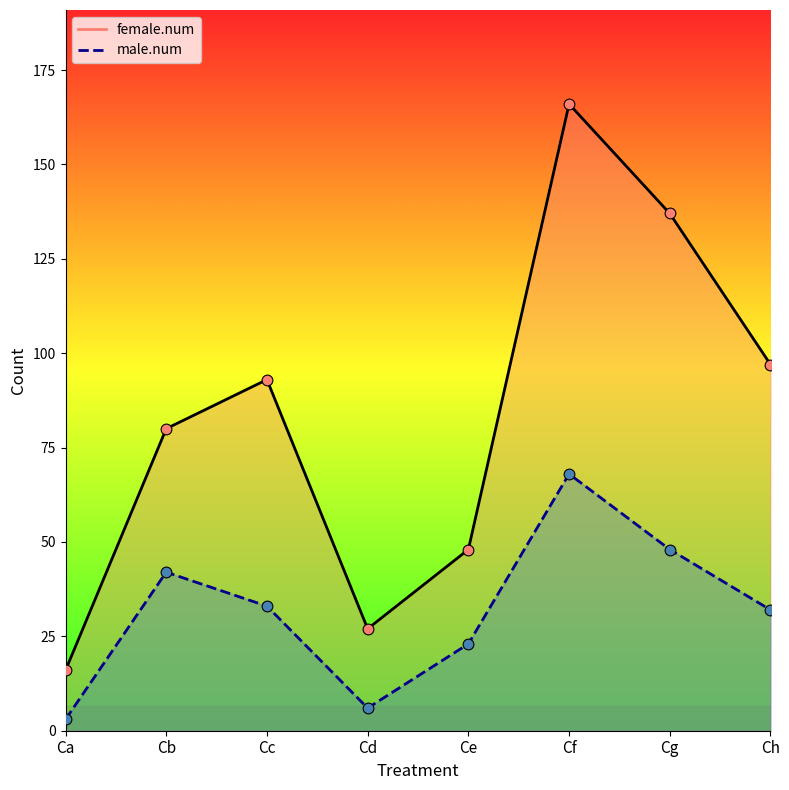

Which series contains the lowest Y value?

male.num